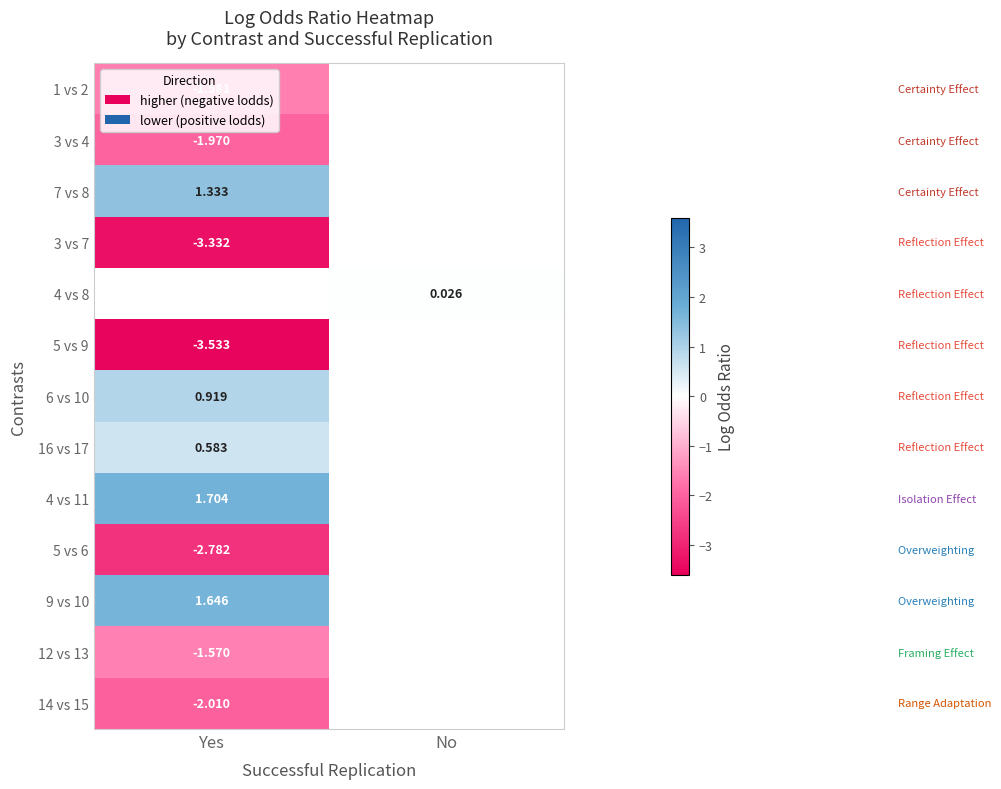

True or false: 14 vs 15 has a value of -2.0 at Yes.

True